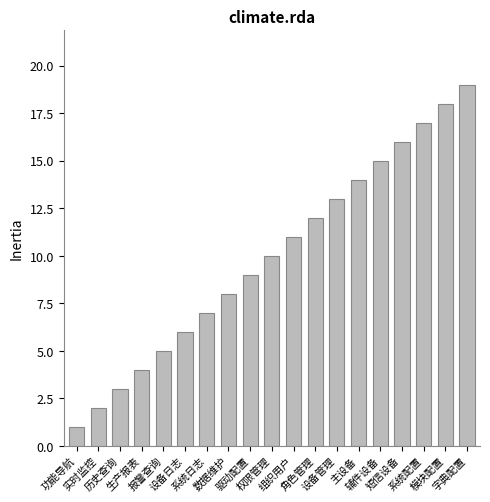

Which has a higher value, 报警查询 or 短信设备?

短信设备